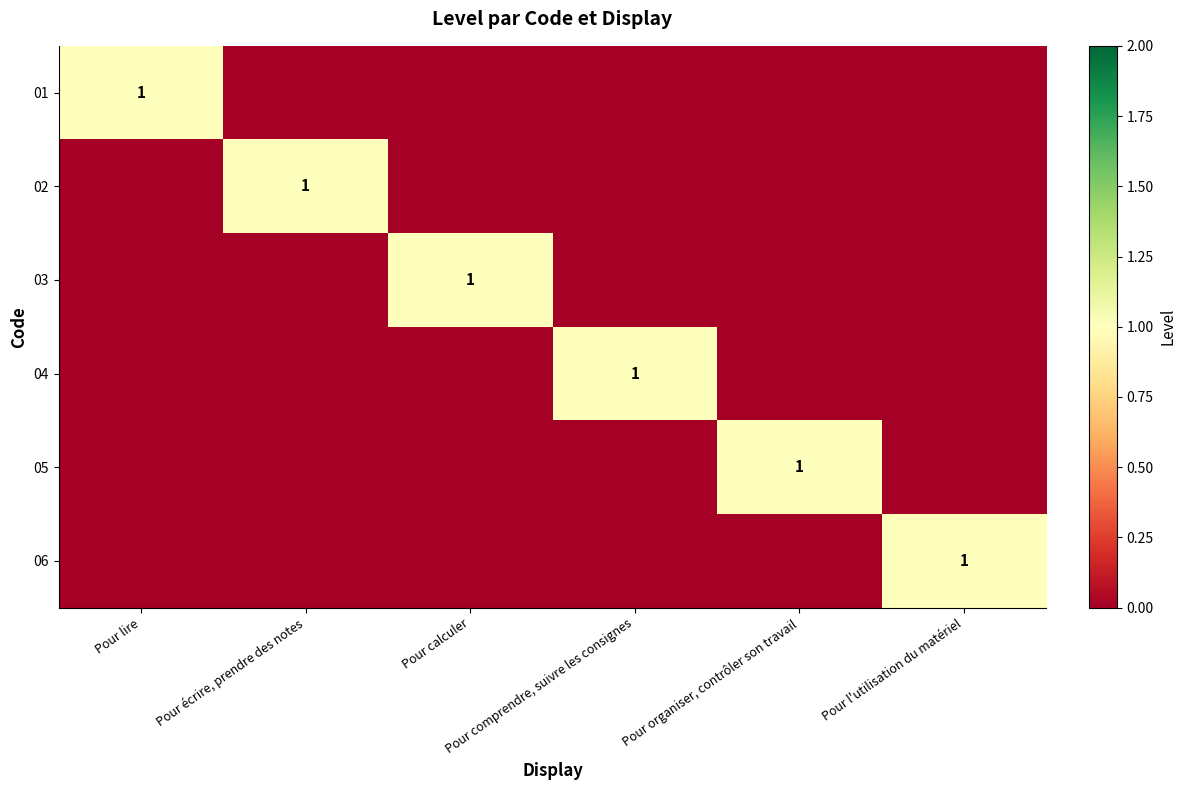

Between Pour comprendre, suivre les consignes and Pour écrire, prendre des notes, which is larger?

Pour comprendre, suivre les consignes